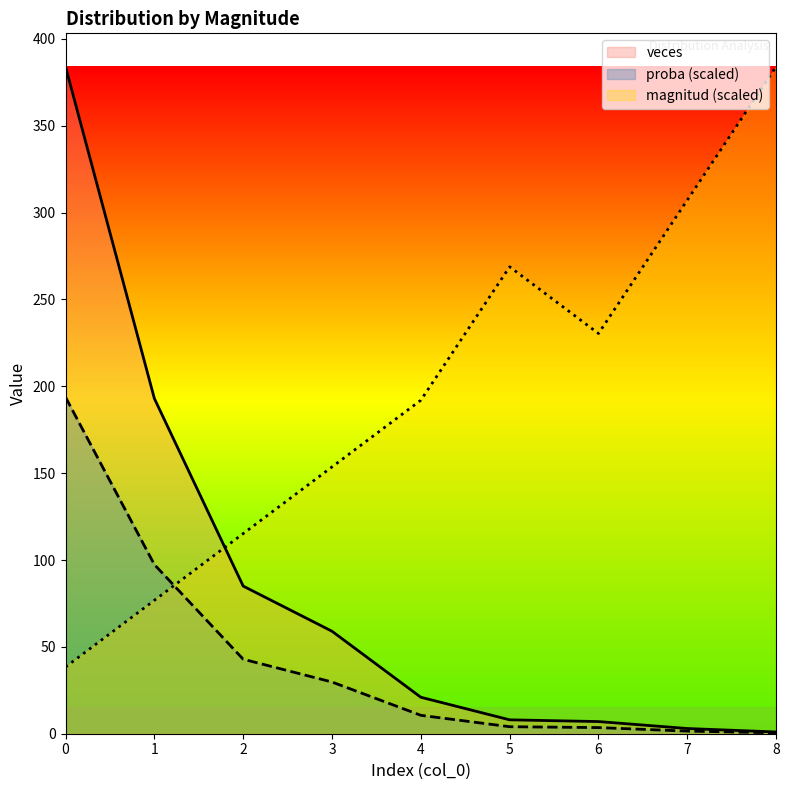

Reading right to left, list all the values displayed in this chart.

magnitud: 384.0	307.2	230.4	268.8	192.0	153.6	115.2	76.8	38.4
veces: 0.5	1.5	3.5	4.0	10.6	29.8	42.9	97.4	193.8
proba: 1.0	3.0	7.0	8.0	21.0	59.0	85.0	193.0	384.0